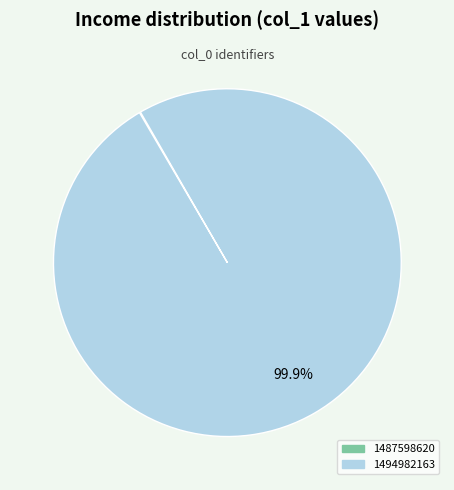

Which slice is the largest?

1494982163